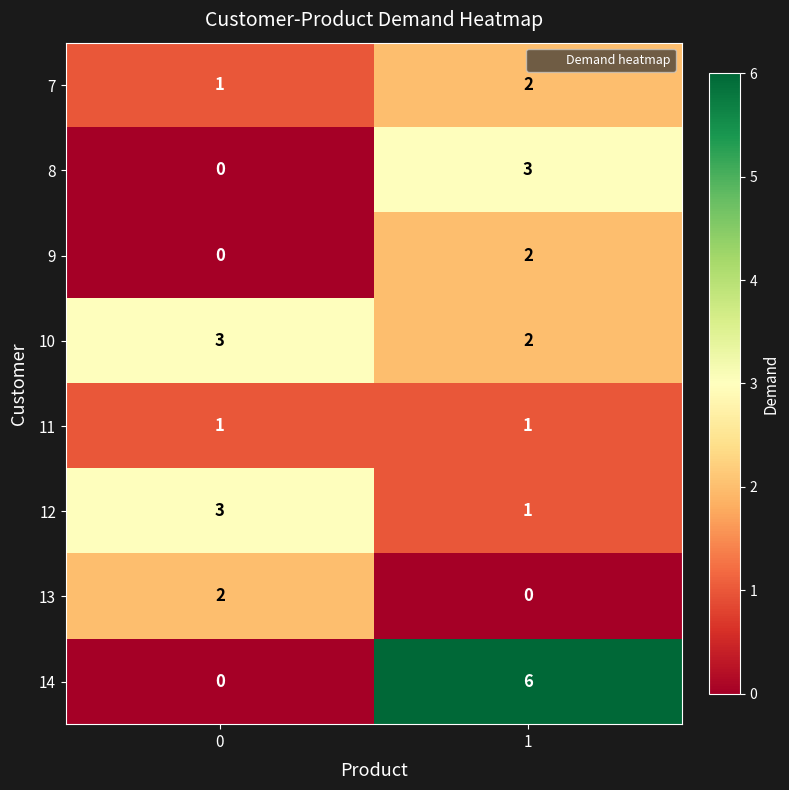

At which category does the chart reach its peak across all series?

1